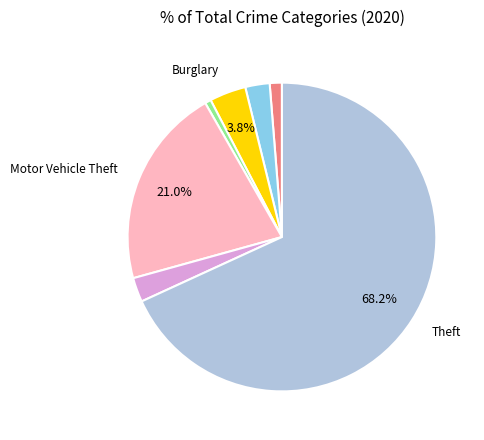

Is there a majority slice in this chart?

Yes